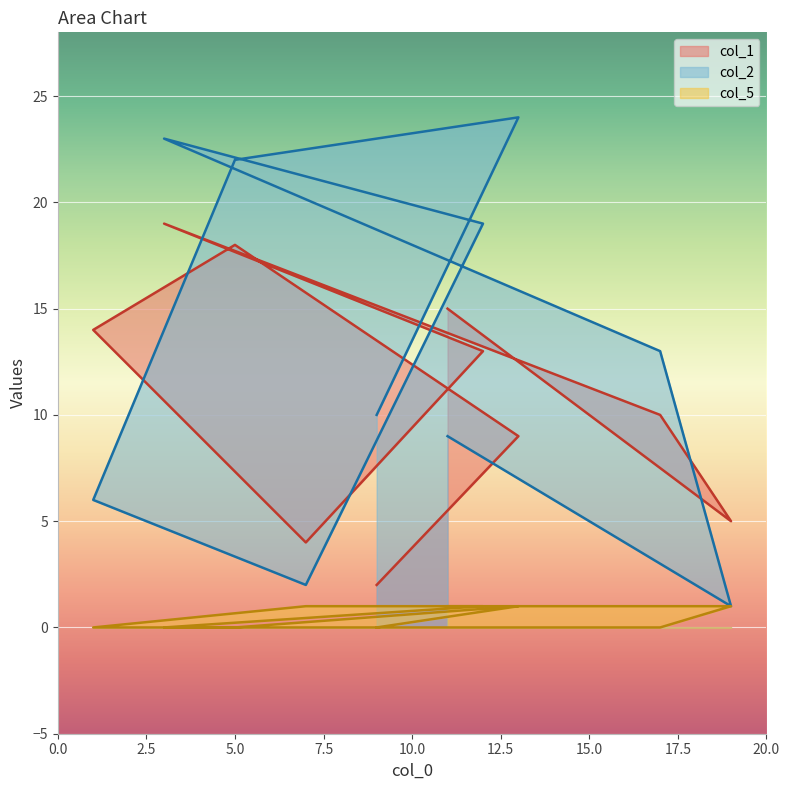

List the series in order of their overall mean, lowest first.

col_5, col_1, col_2